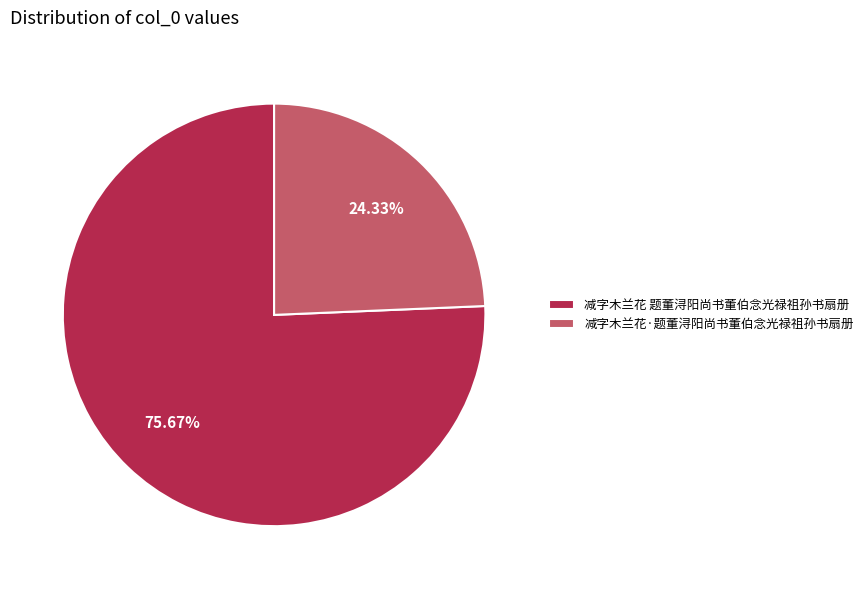

What is the total percentage of 减字木兰花 题董浔阳尚书董伯念光禄祖孙书扇册 and 减字木兰花·题董浔阳尚书董伯念光禄祖孙书扇册?

100.0%